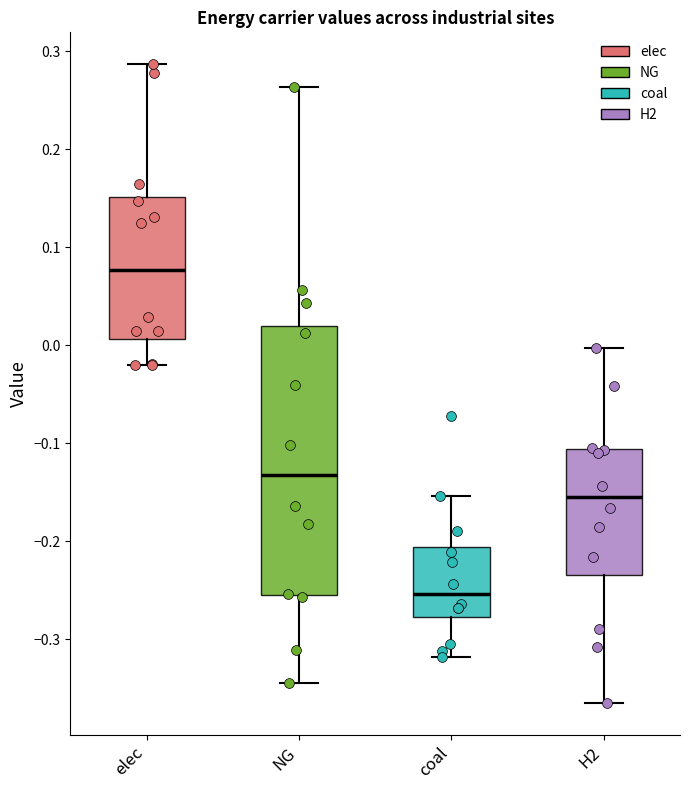

Which box's median line is the highest?

elec